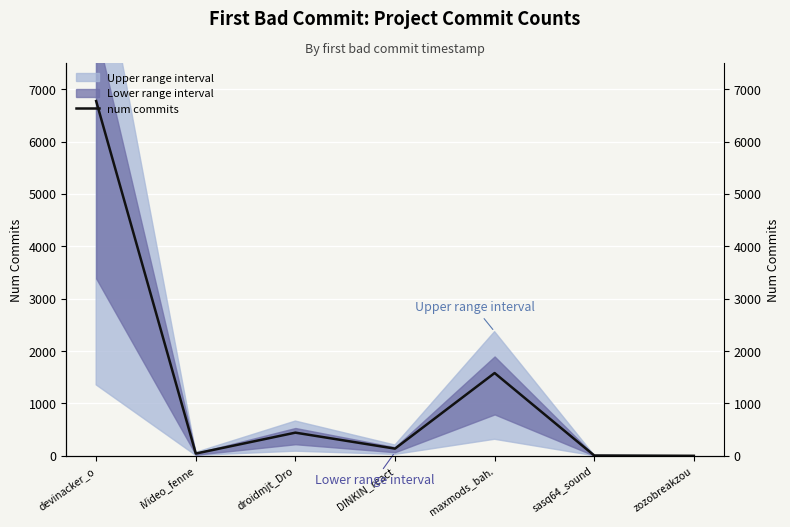

Rank the categories by value from lowest to highest.

zozobreakzou, sasq64_sound, iVideo_fenne, DINKIN_react, droidmjt_Dro, maxmods_bah., devinacker_o